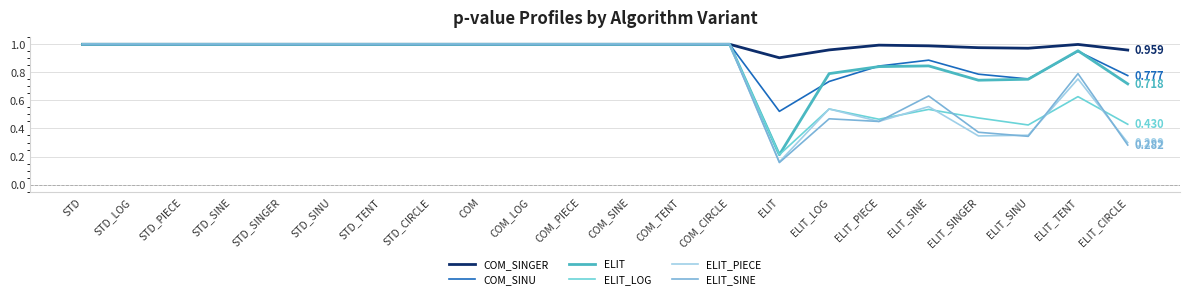

Does the chart have visible grid lines?

Yes